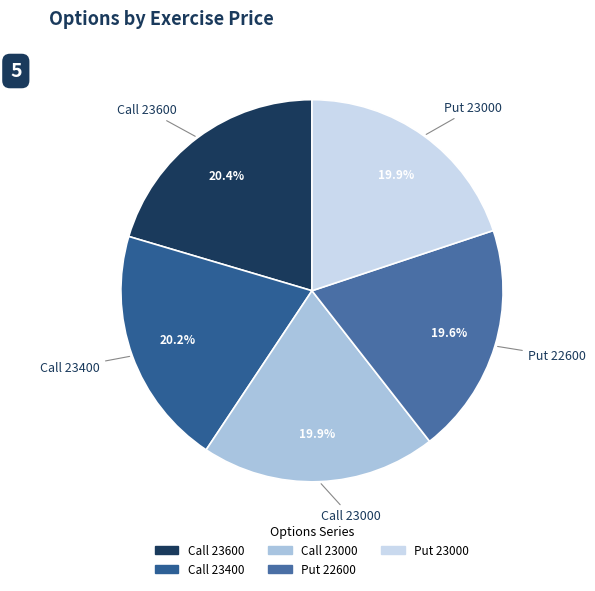

Combined, do Call 23400 and Put 23000 account for over 50%?

No